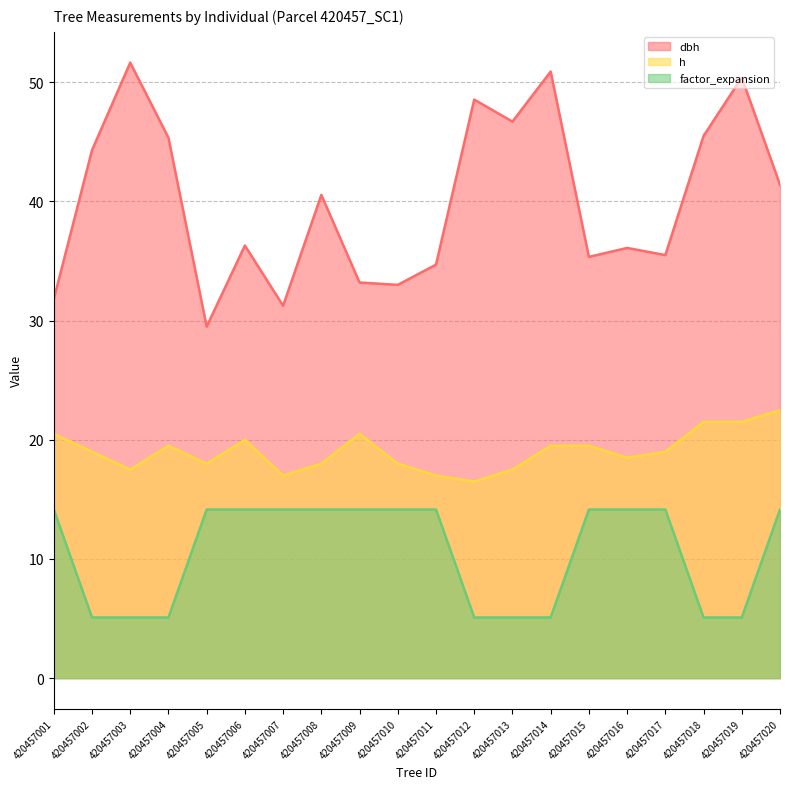

What are all the series names shown in the legend?

dbh, h, factor_expansion